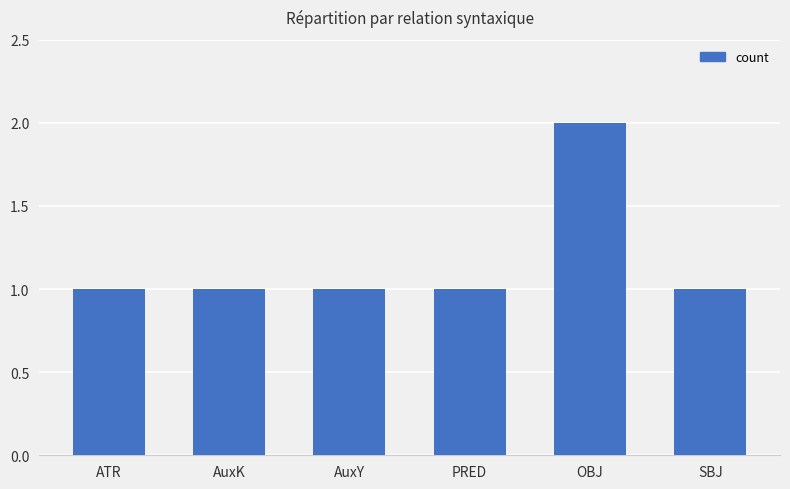

What is the approximate value at AuxY?

1